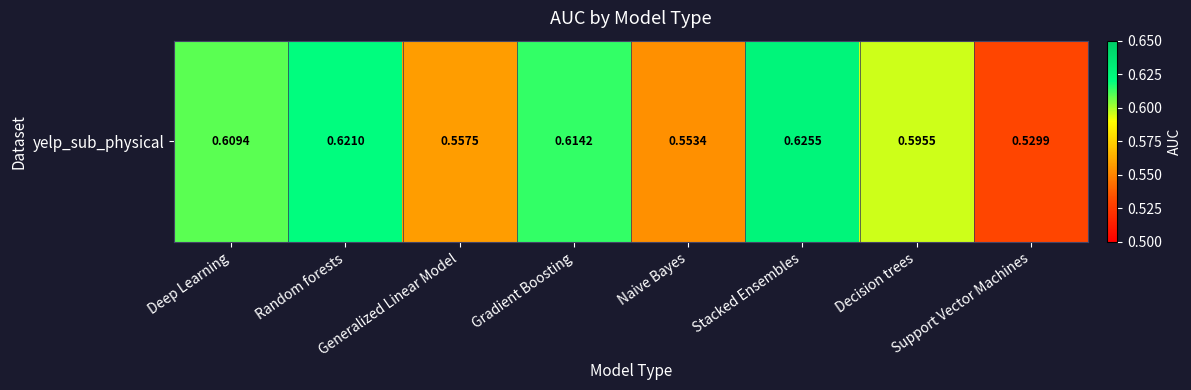

The value at Stacked Ensembles is 0.6. True or false?

True